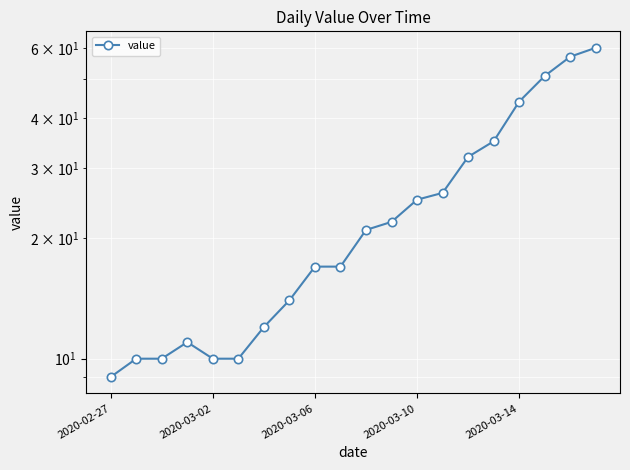

Reading right to left, list all the values displayed in this chart.

60	57	51	44	35	32	26	25	22	21	17	17	14	12	10	10	11	10	10	9